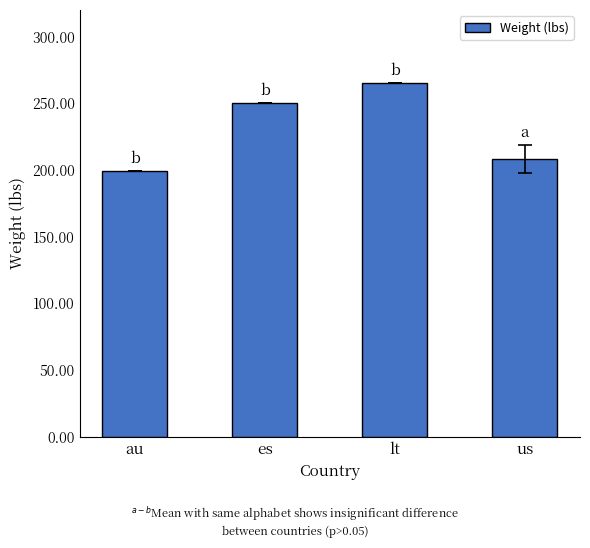

What is the minimum value shown in the chart?

199.0